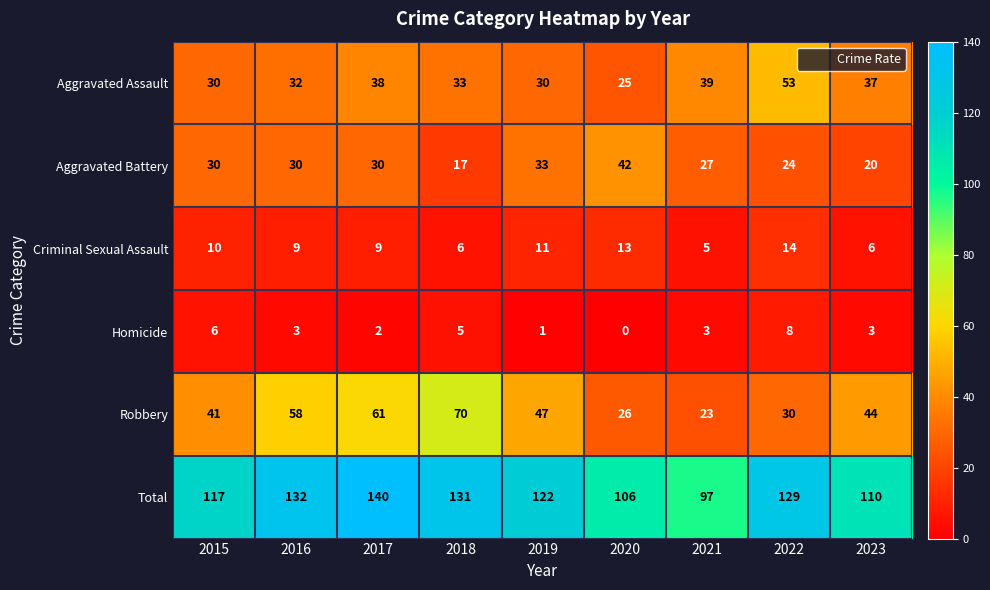

What is the difference between the maximum and minimum values in the Aggravated Assault series?

28